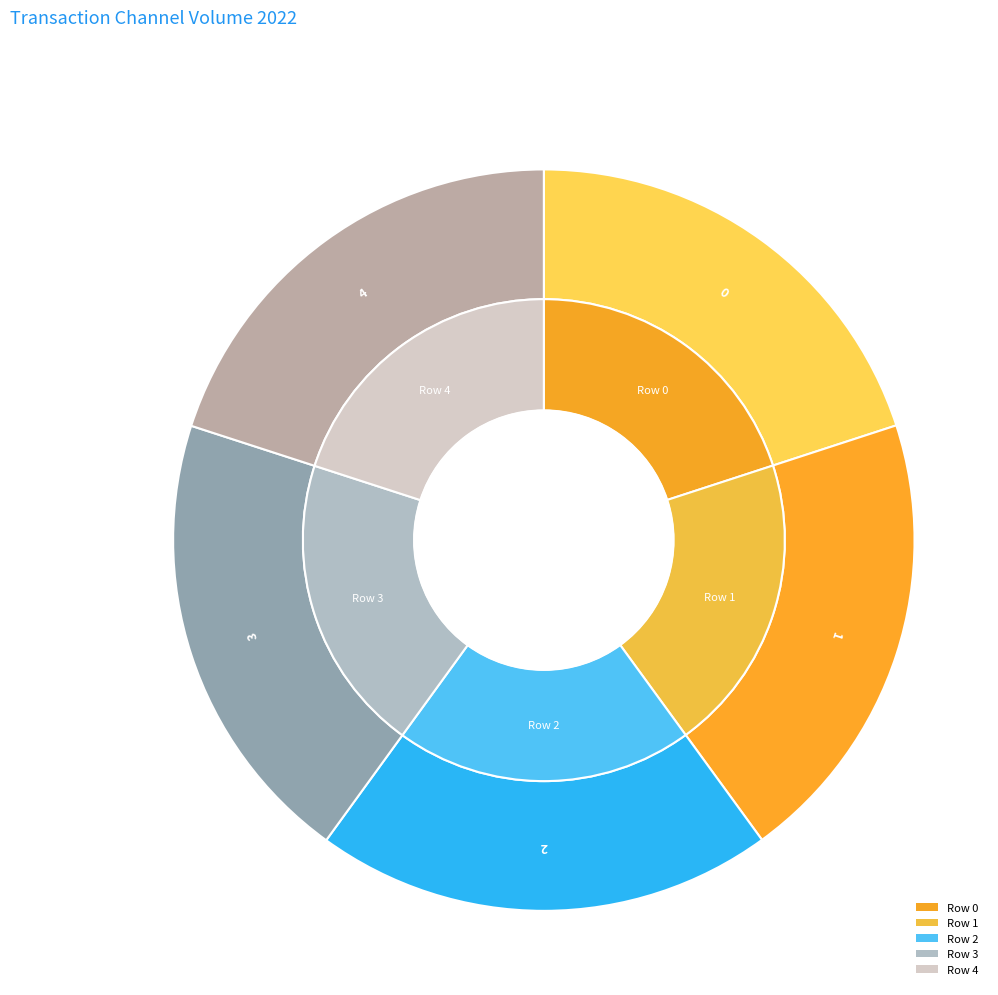

Rank the categories by value from lowest to highest.

0, 1, 2, 3, 4